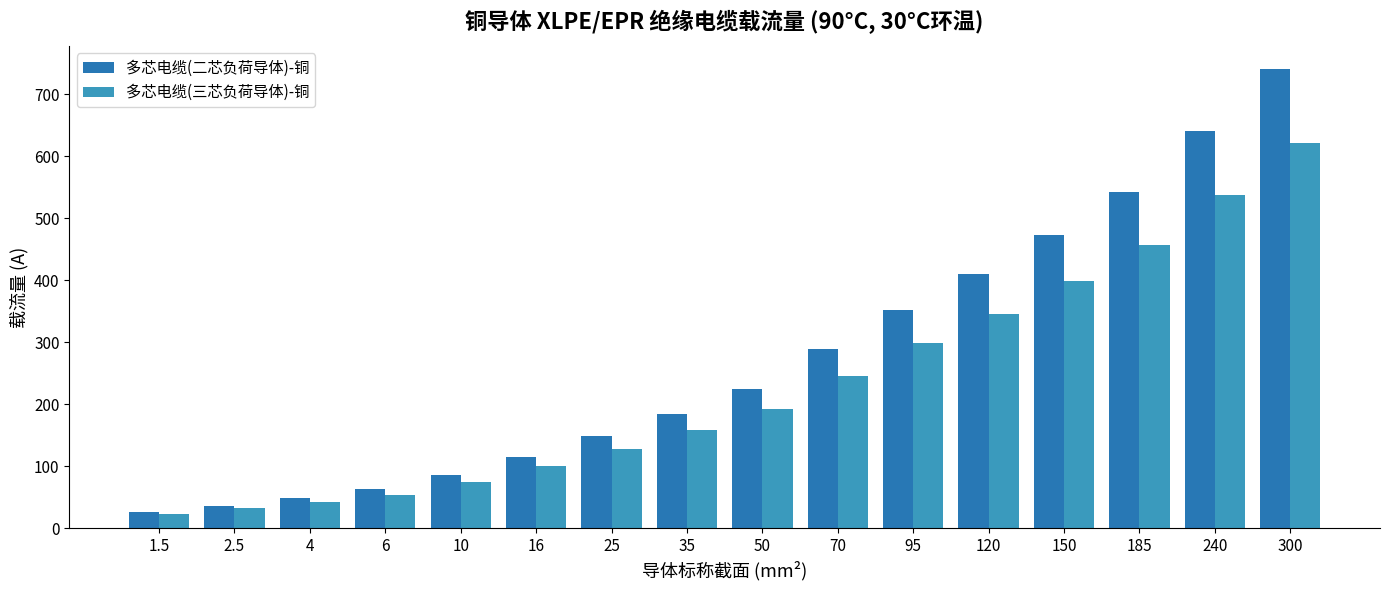

What is the label of the 2nd bar from the left?

2.5